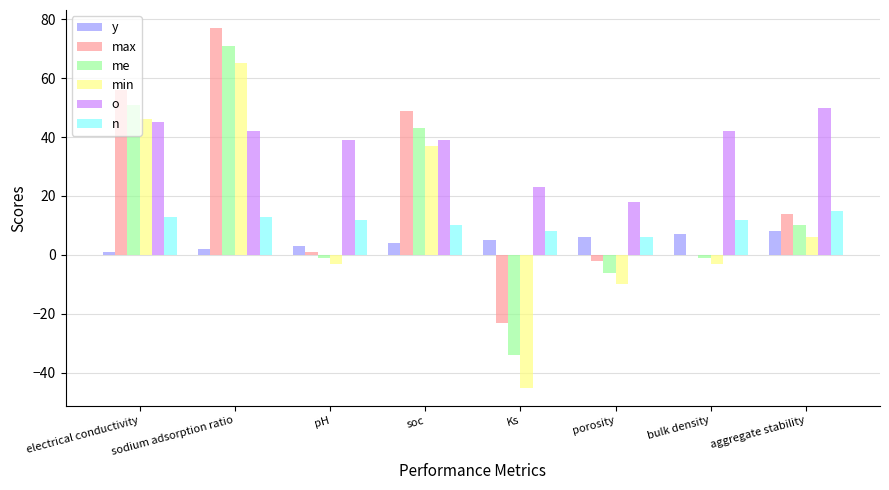

What is the sum of all me values?

133